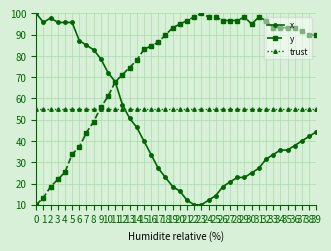

Reading right to left, extract all data points from this chart.

x: 39=44.3	38=42.1	37=40.0	36=37.9	35=35.7	34=35.7	33=33.6	32=31.4	31=27.1	30=25.0	29=22.9	28=22.9	27=20.7	26=18.6	25=14.3	24=12.1	23=10.0	22=10.0	21=12.1	20=16.4	19=18.6	18=22.9	17=27.1	16=33.6	15=40.0	14=46.4	13=50.7	12=57.1	11=67.9	10=72.1	9=78.6	8=82.9	7=85.0	6=87.1	5=95.7	4=95.7	3=95.7	2=97.9	1=95.7	0=100.0
y: 39=89.8	38=89.8	37=91.5	36=93.2	35=93.2	34=93.2	33=93.2	32=96.6	31=98.3	30=94.9	29=98.3	28=96.6	27=96.6	26=96.6	25=98.3	24=98.3	23=100.0	22=98.3	21=96.6	20=94.9	19=93.2	18=89.8	17=86.4	16=84.7	15=83.0	14=77.9	13=74.5	12=71.1	11=67.7	10=60.9	9=55.8	8=49.1	7=44.0	6=37.2	5=33.8	4=25.3	3=21.9	2=18.5	1=13.4	0=10.0
trust: 39=55.0	38=55.0	37=55.0	36=55.0	35=55.0	34=55.0	33=55.0	32=55.0	31=55.0	30=55.0	29=55.0	28=55.0	27=55.0	26=55.0	25=55.0	24=55.0	23=55.0	22=55.0	21=55.0	20=55.0	19=55.0	18=55.0	17=55.0	16=55.0	15=55.0	14=55.0	13=55.0	12=55.0	11=55.0	10=55.0	9=55.0	8=55.0	7=55.0	6=55.0	5=55.0	4=55.0	3=55.0	2=55.0	1=55.0	0=55.0